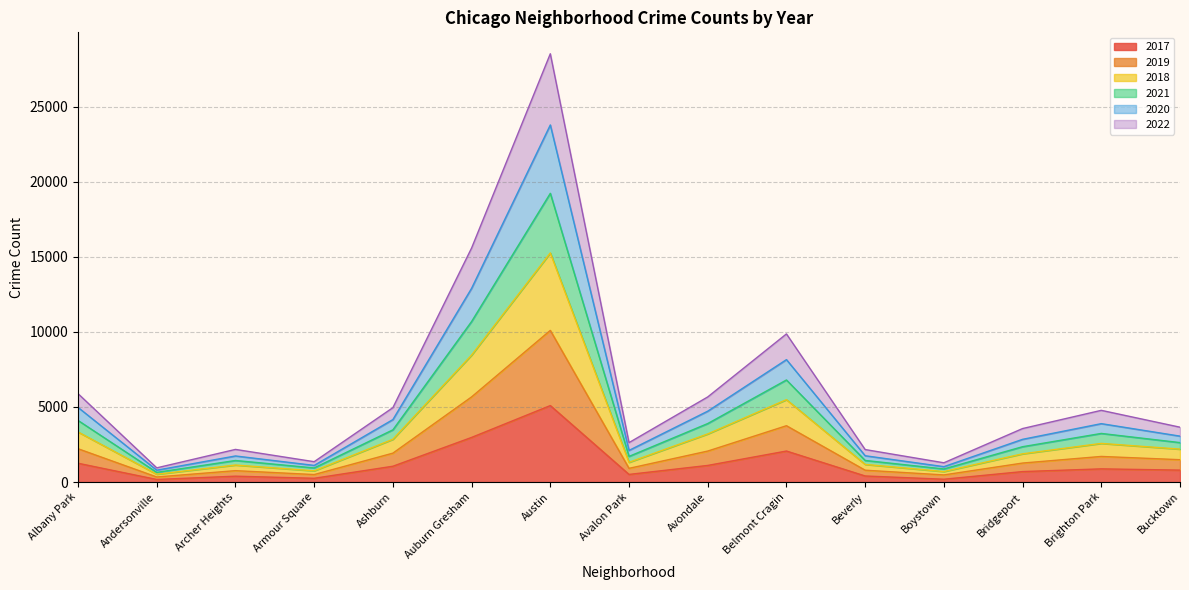

What is the greatest value displayed?

28535